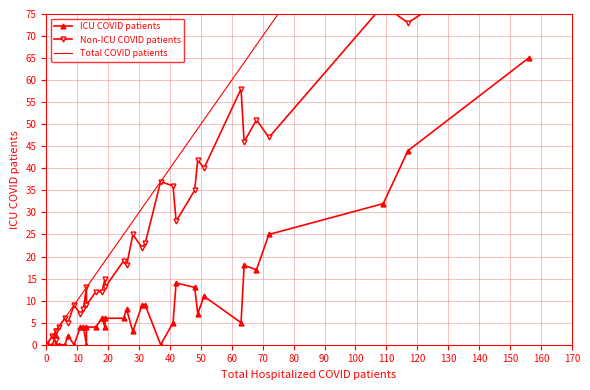

What are all the series names shown in the legend?

ICU COVID patients, Non-ICU COVID patients, Total COVID patients